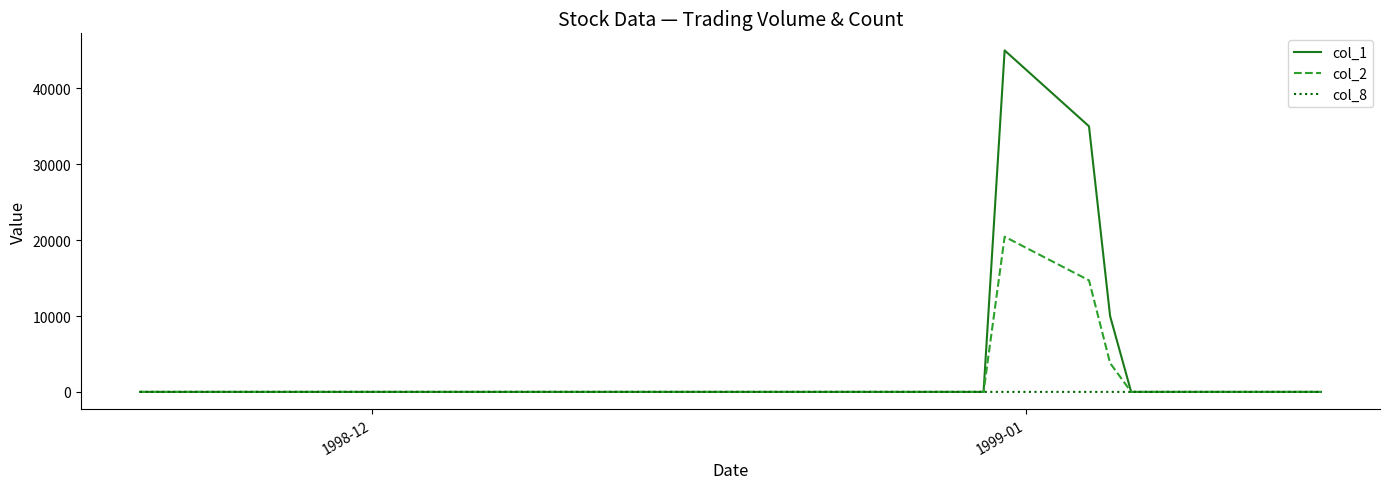

Rank the series by their maximum value, from highest to lowest.

col_1, col_2, col_8